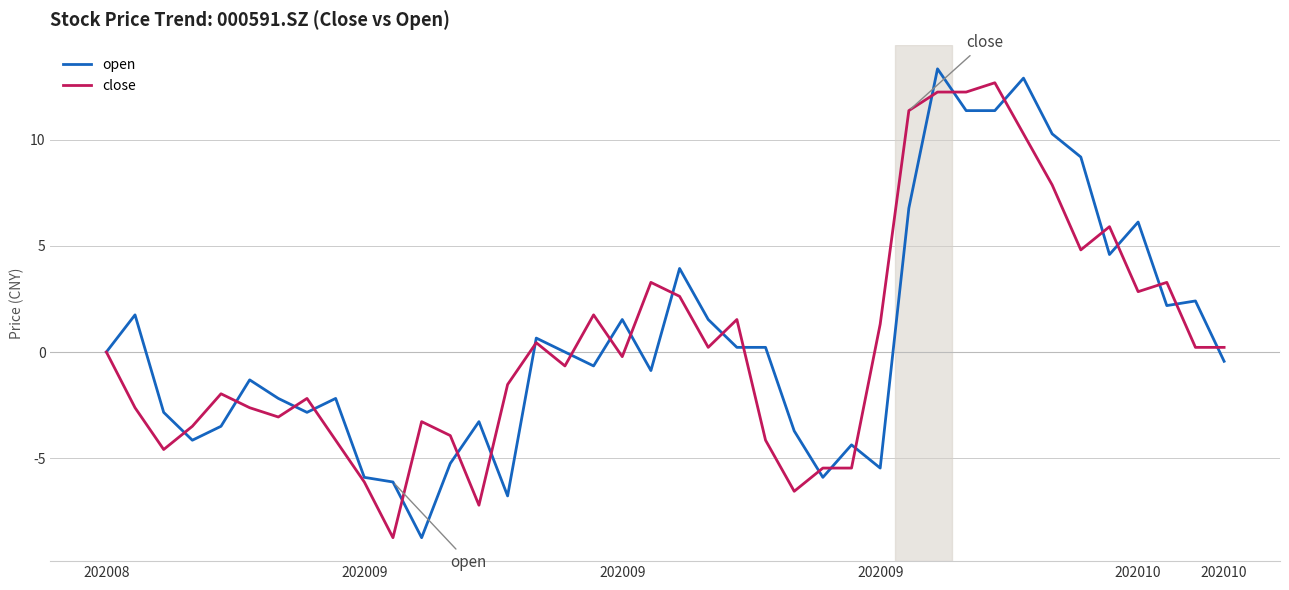

What is the maximum value for close?

12.7